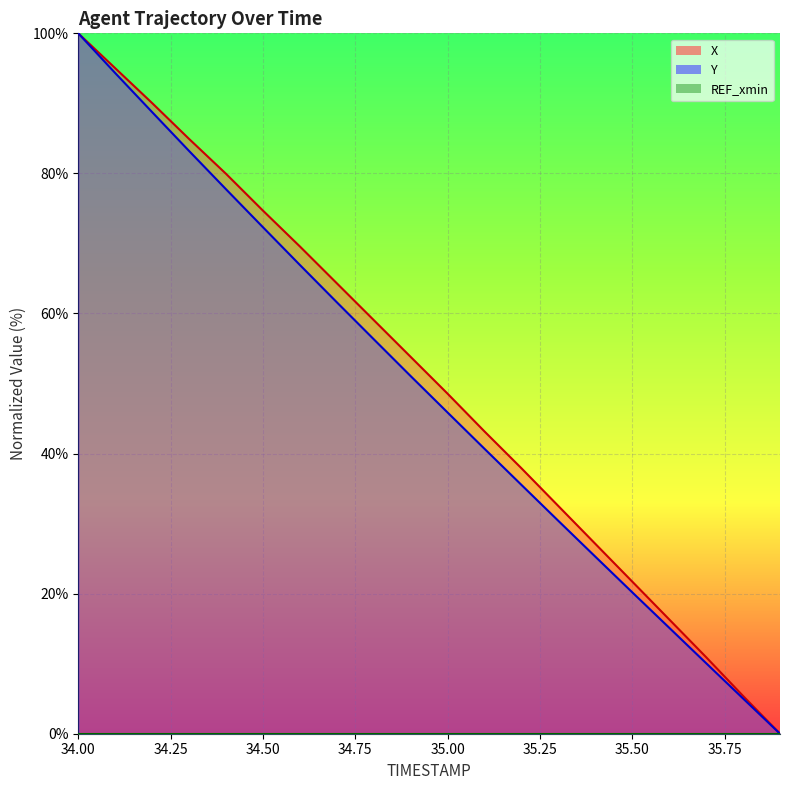

What is the sum of all Y values?

980.4